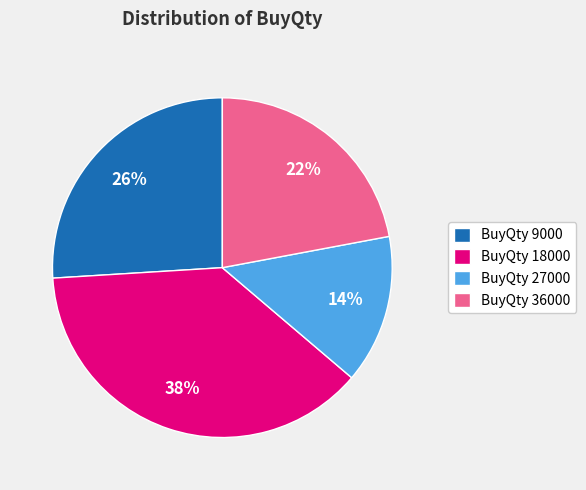

Is BuyQty 36000 the majority of the pie?

No